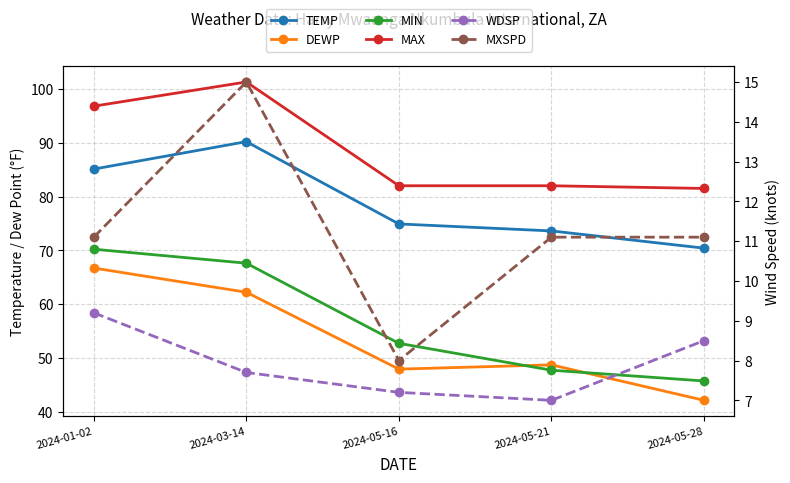

What is the average value of the DEWP series?

53.5